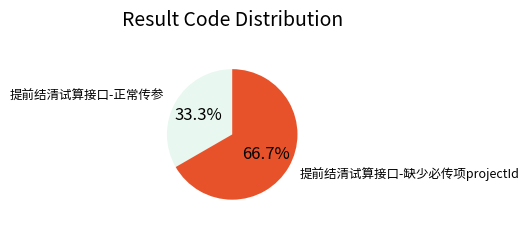

Does any single category account for the majority?

Yes